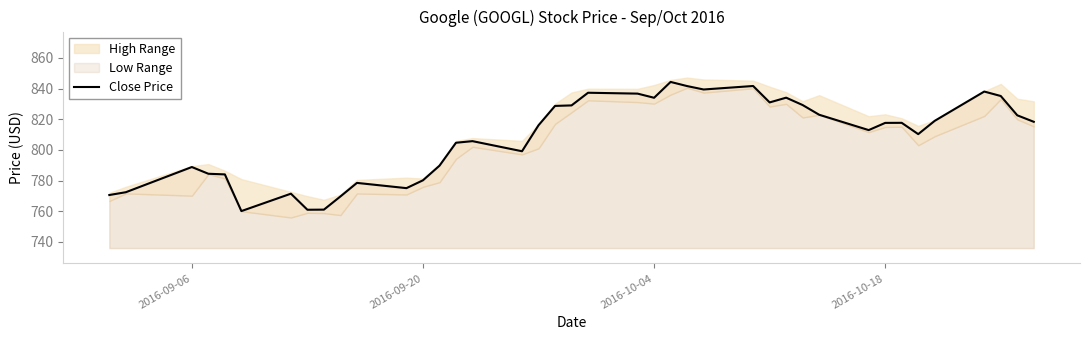

The chart shows a value of 780.2 at 2016-09-20. True or false?

True